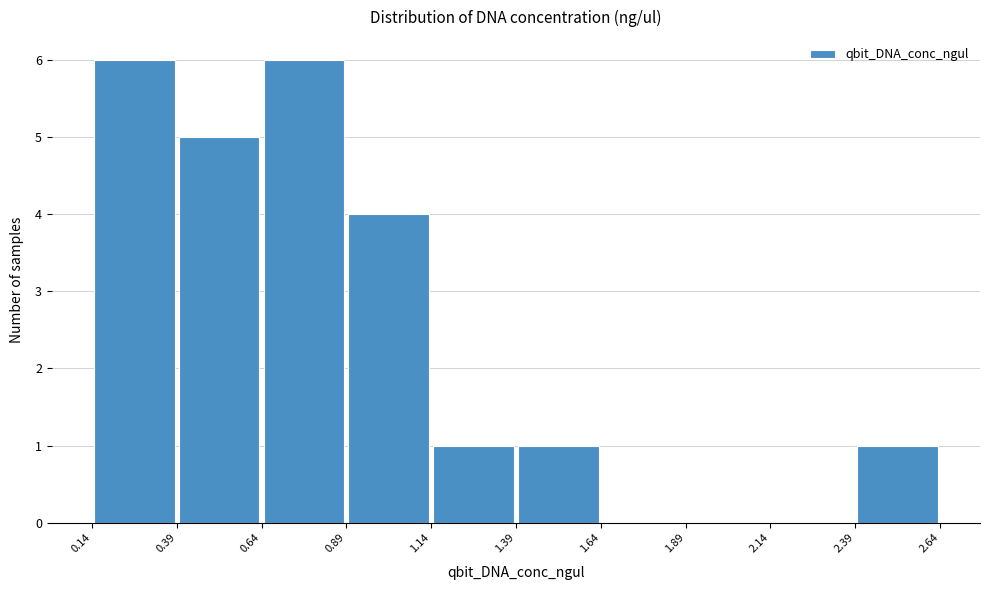

Reading left to right, list every bar in this chart as the range it spans on the x-axis followed by its height. The values are not printed on the chart, so give them approximately, as read against the axis.

0.14 to 0.39: 6
0.39 to 0.64: 5
0.64 to 0.89: 6
0.89 to 1.14: 4
1.14 to 1.39: 1
1.39 to 1.64: 1
1.64 to 1.89: 0
1.89 to 2.14: 0
2.14 to 2.39: 0
2.39 to 2.64: 1